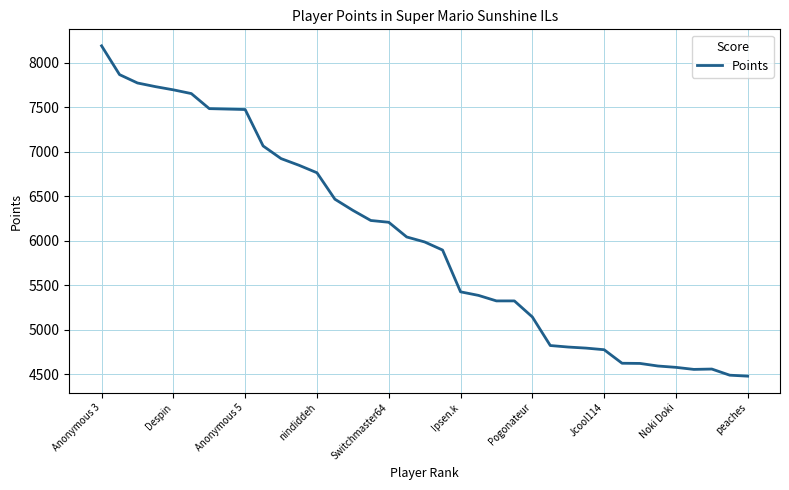

What is the greatest value displayed?

8189